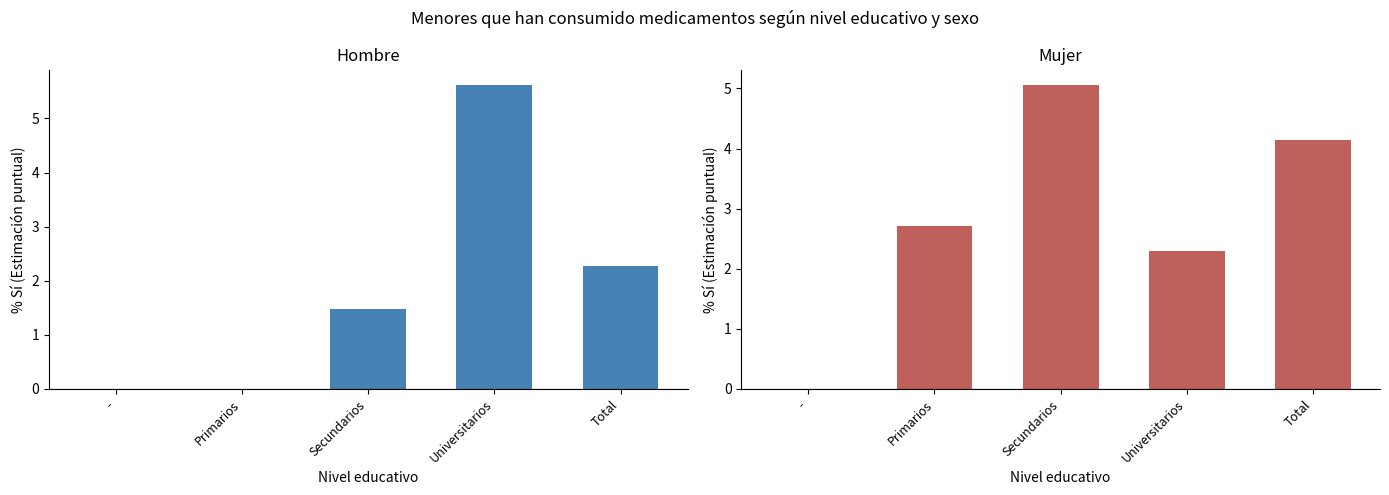

Reading right to left, extract all data points from this chart.

Hombre (% Sí): 2.3	5.6	1.5	0.0	0.0
Mujer (% Sí): 4.2	2.3	5.1	2.7	0.0